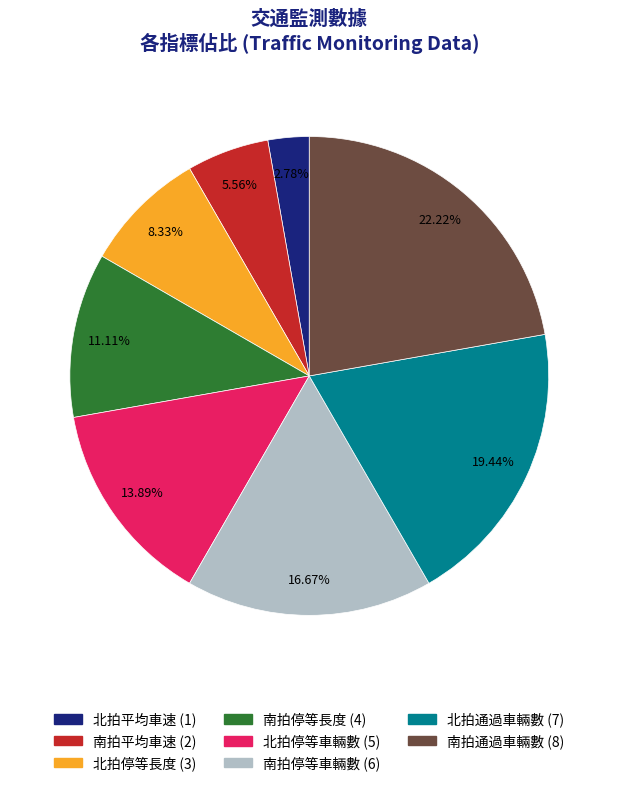

Do 南拍平均車速 and 南拍停等車輛數 together represent more than half of the pie?

No